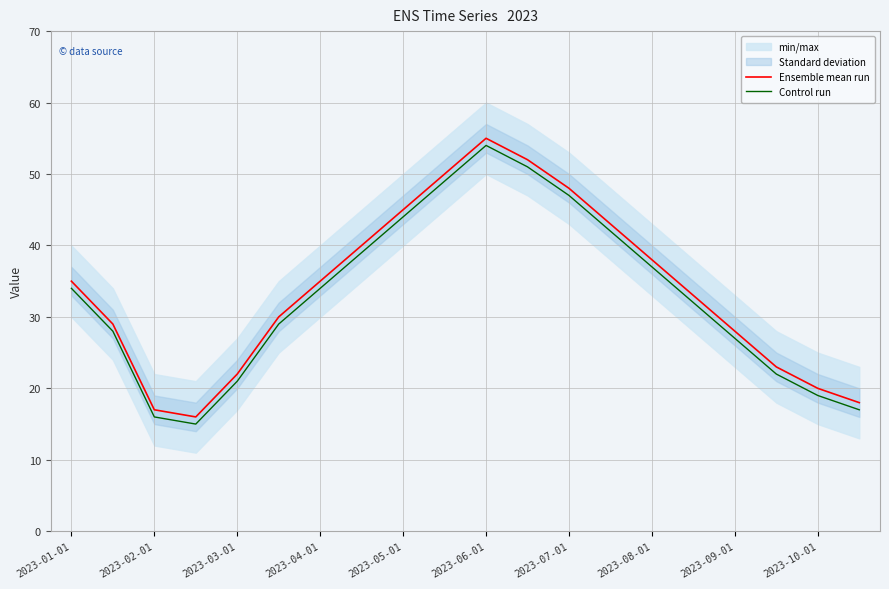

True or false: Ensemble mean run and Control run intersect in this chart.

False